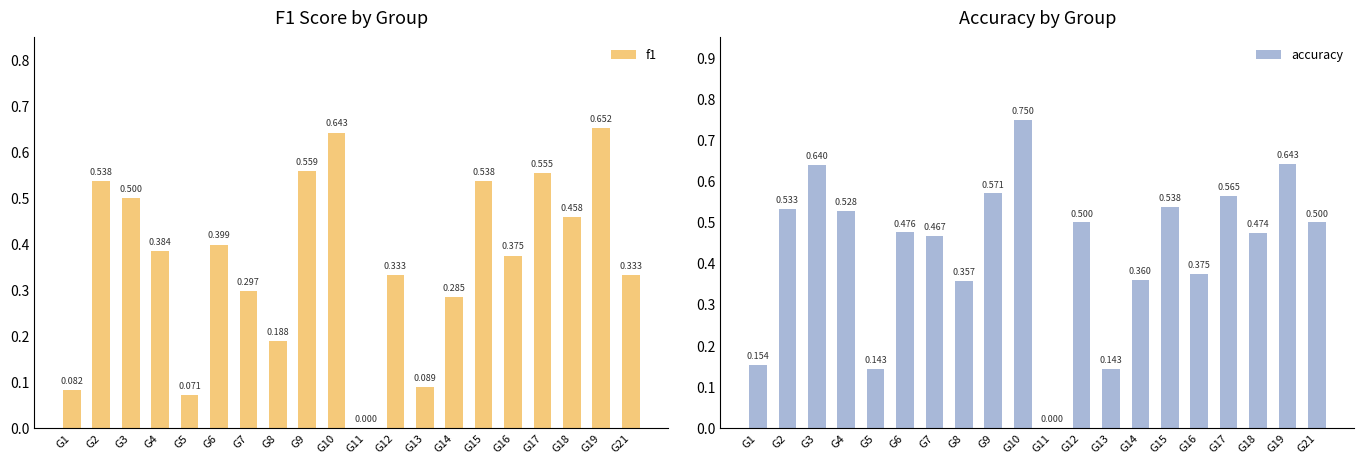

Rank the categories by accuracy value from lowest to highest.

G11, G5, G13, G1, G8, G14, G16, G7, G18, G6, G12, G21, G4, G2, G15, G17, G9, G3, G19, G10